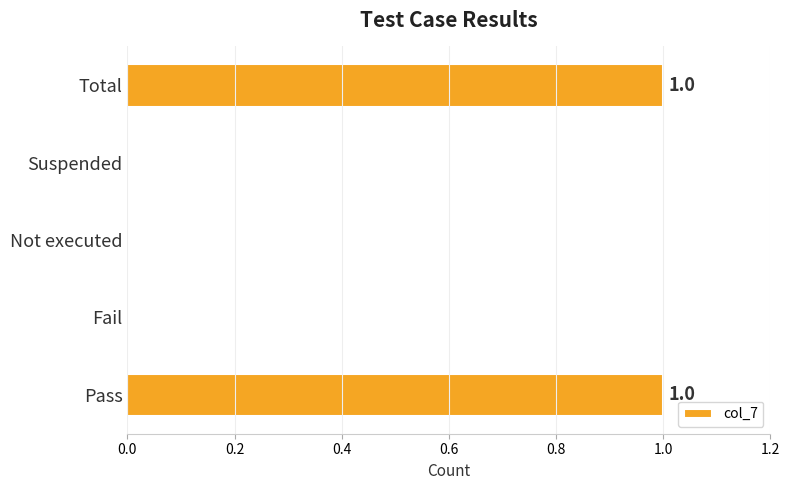

Between Pass and Fail, which is larger?

Pass